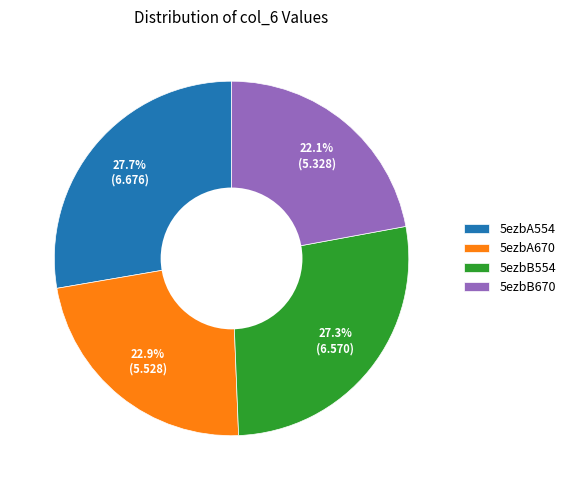

To the nearest percent, what is the average slice percentage?

25%